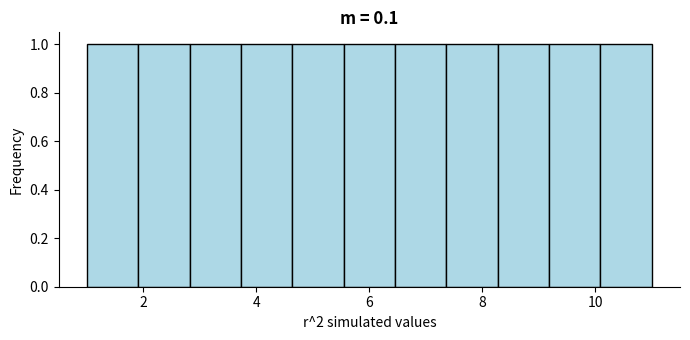

How tall is the bar that spans 7.4 to 8.2 on the x-axis? Neither the bar edges nor the heights are printed on the chart, so give them approximately, as read against the axes.

1